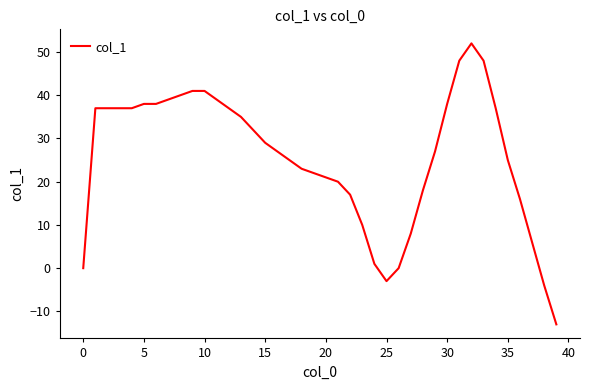

What is the average value?

26